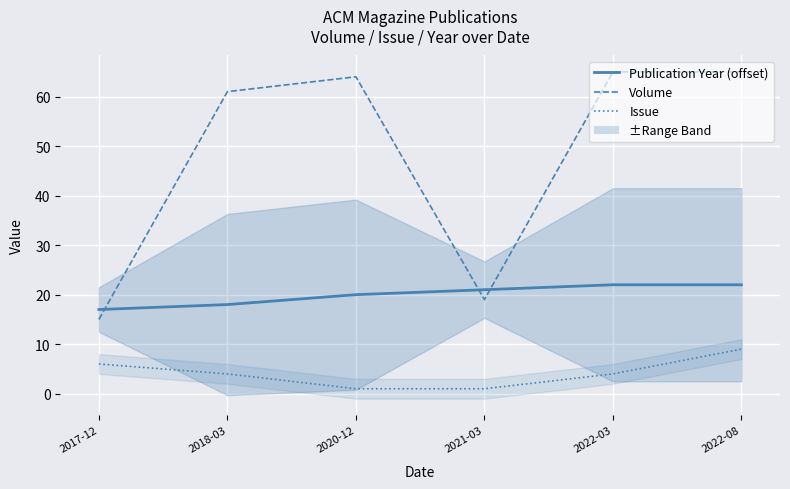

Which category has the highest value in the Issue series?

2022-08